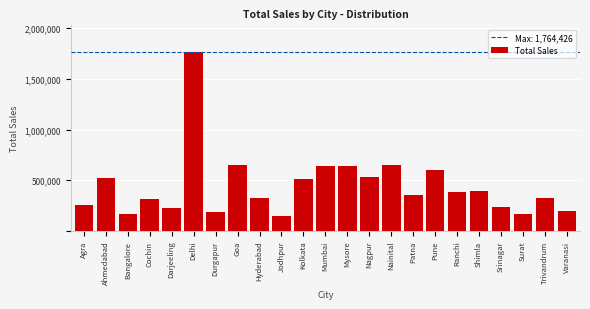

What is the average value?

444636